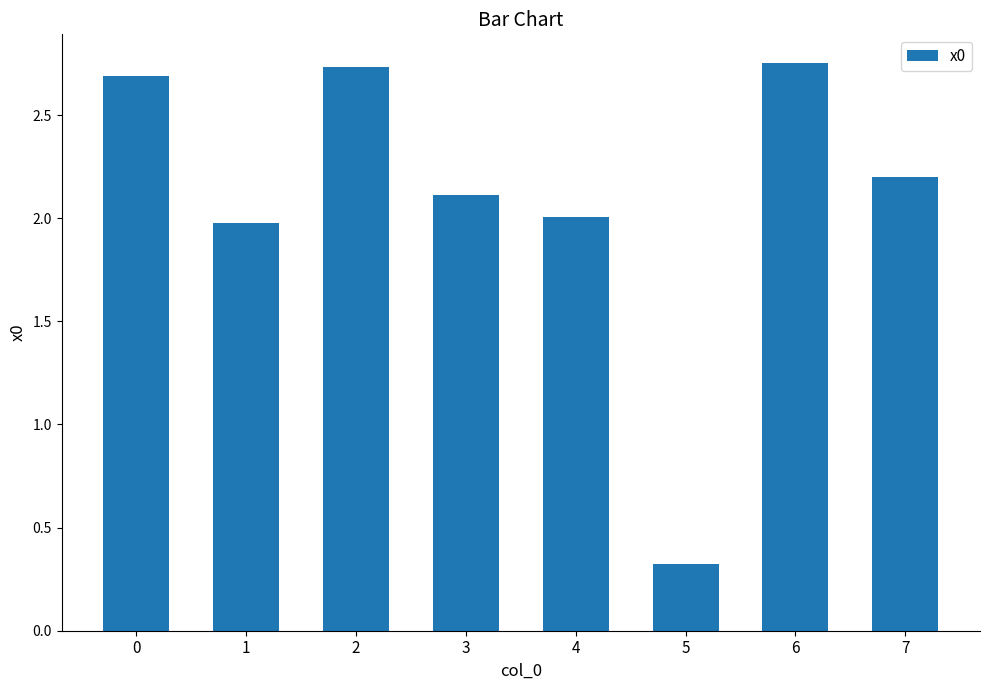

Which category has the lowest value across all series?

5